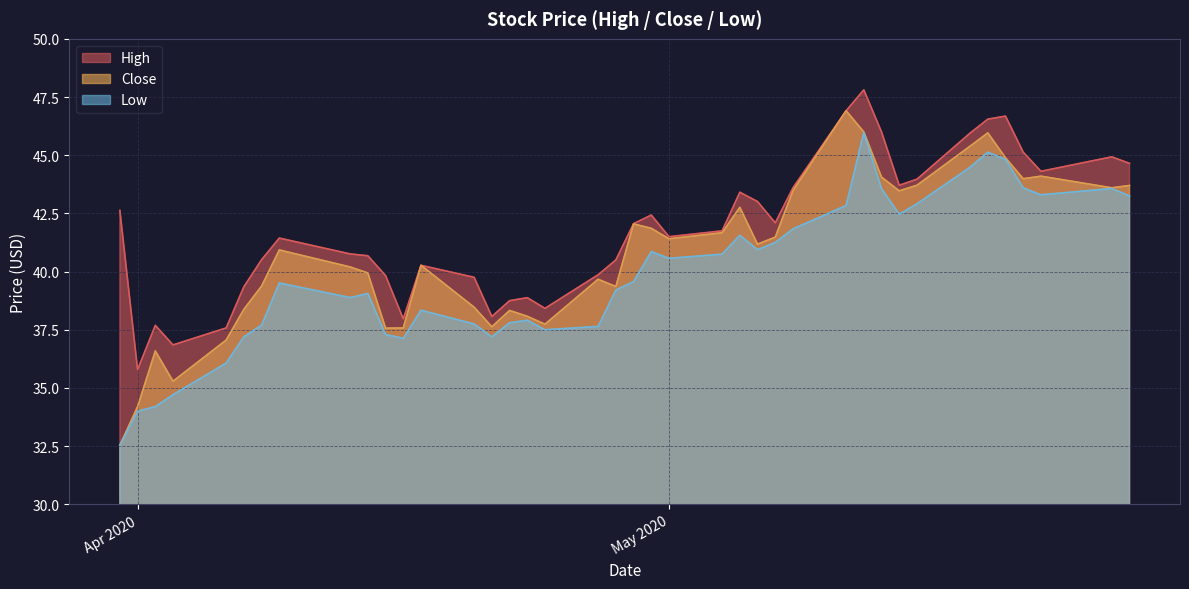

True or false: High and Low cross at least once.

False